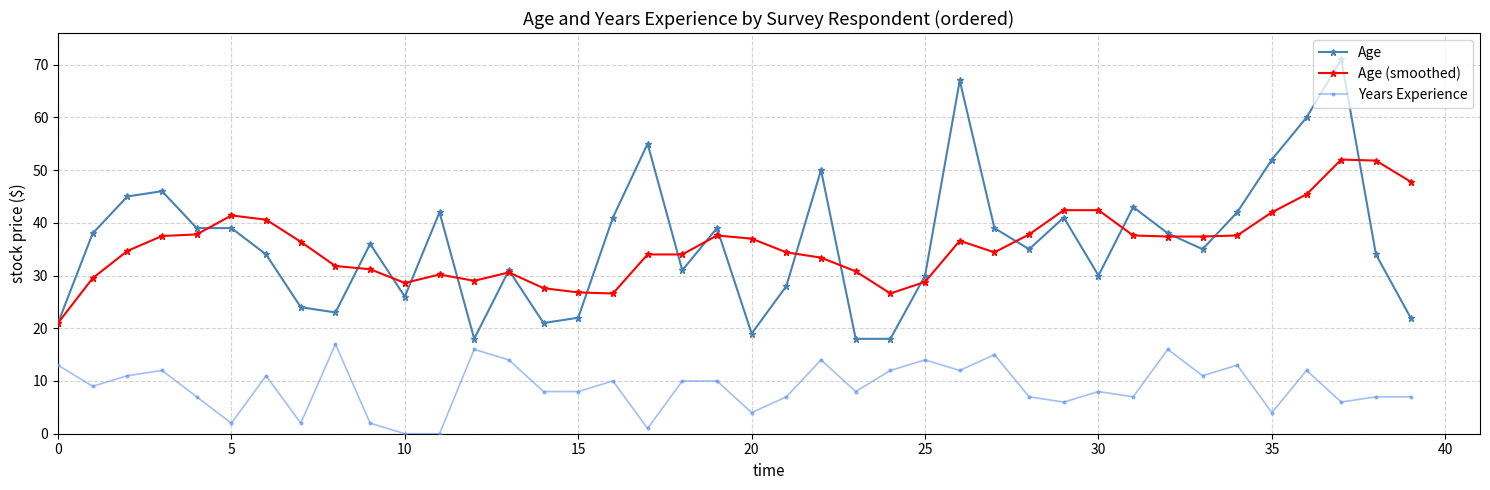

What is the value of the Age (smoothed) point at the 7th from the left?

40.6